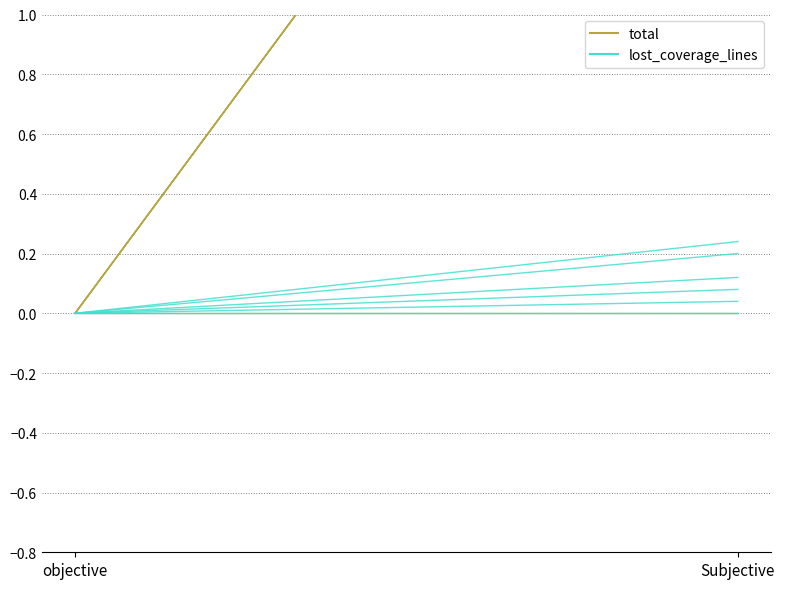

What is the difference between the maximum and minimum values in the total series?

3.0